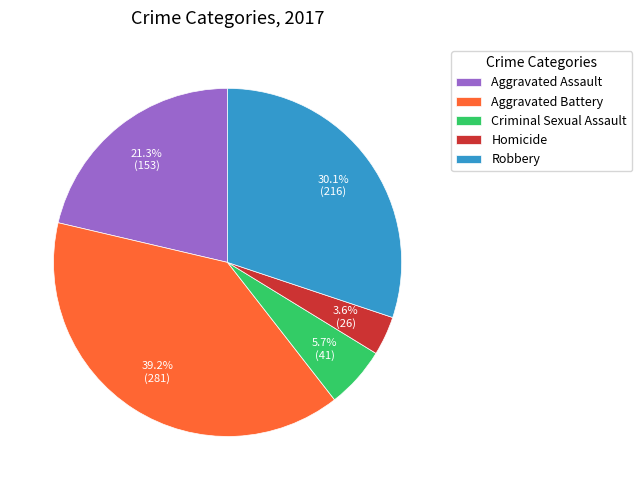

To the nearest percent, what is the combined percentage of Homicide and Criminal Sexual Assault?

9%